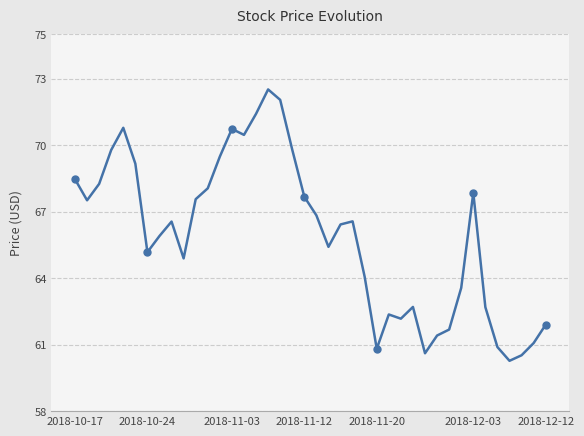

What is the difference between the maximum and minimum values?

12.2